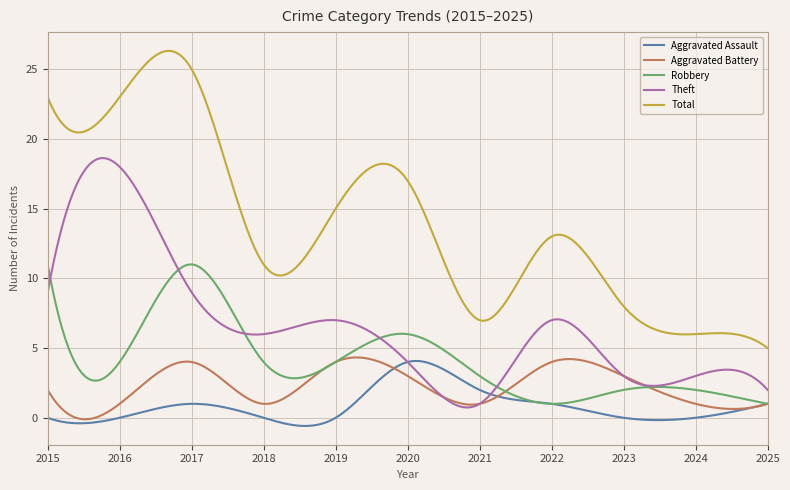

True or false: Aggravated Battery and Total cross at least once.

False